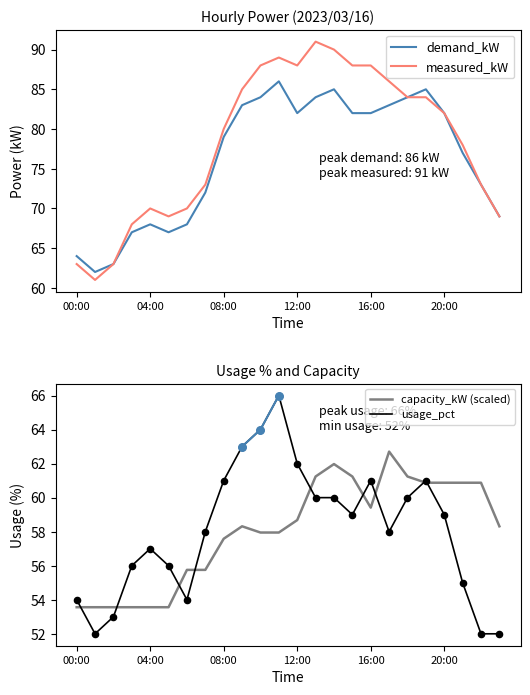

Which series has the largest Y range (max minus min)?

measured_kW